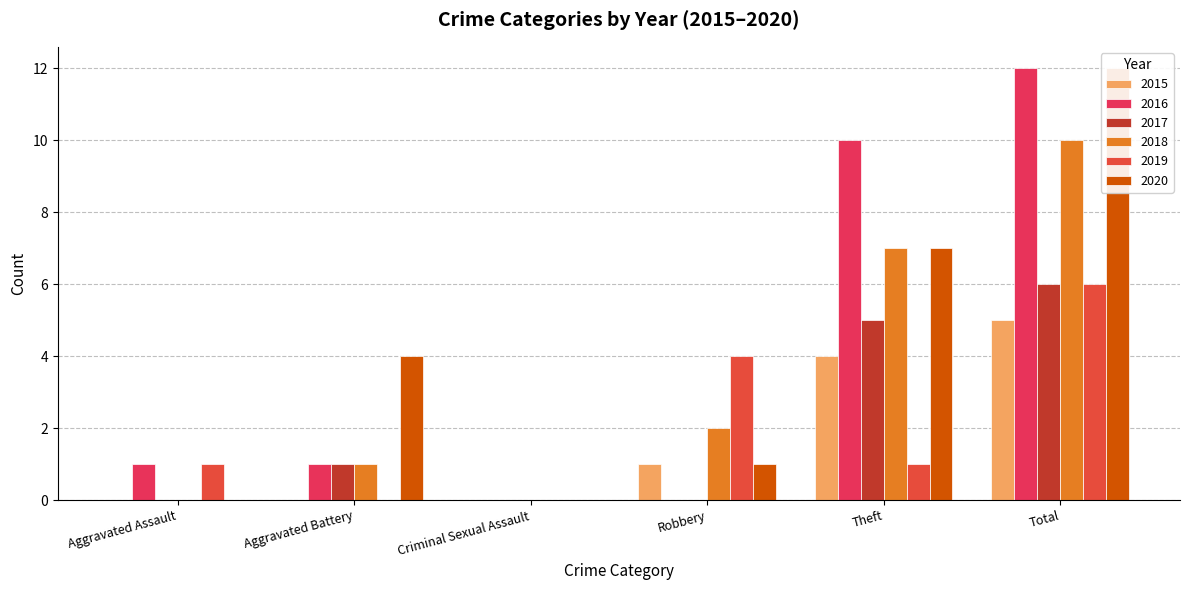

List the series in order of their peak value, highest first.

2016, 2020, 2018, 2017, 2019, 2015